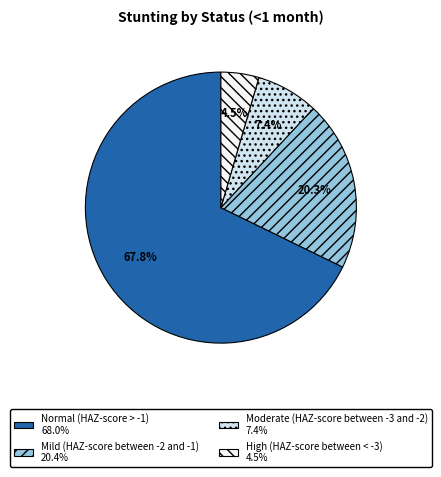

Which category accounts for the majority?

Normal (HAZ-score > -1)